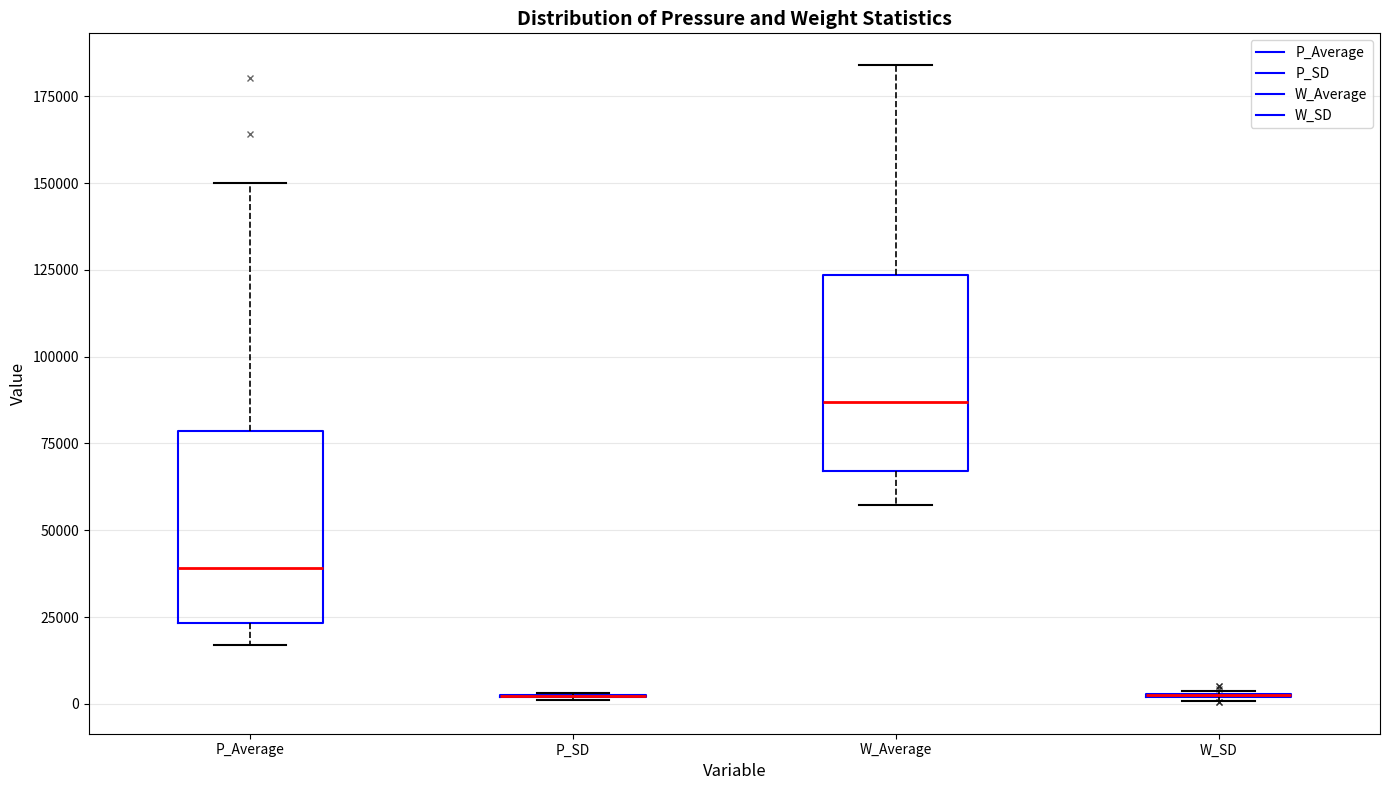

Reading left to right, transcribe this box plot: for each box, give where its median line is, the range the box spans, and where its two whiskers end, as read against the y-axis. The values are not printed on the chart, so give them approximately, as read against the axis.

P_Average: median 40000, box 25000 to 80000, whiskers 15000 to 150000
P_SD: box collapsed to a line at 0, whiskers 0 to 5000
W_Average: median 85000, box 65000 to 125000, whiskers 55000 to 185000
W_SD: box collapsed to a line at 5000, whiskers 0 to 5000